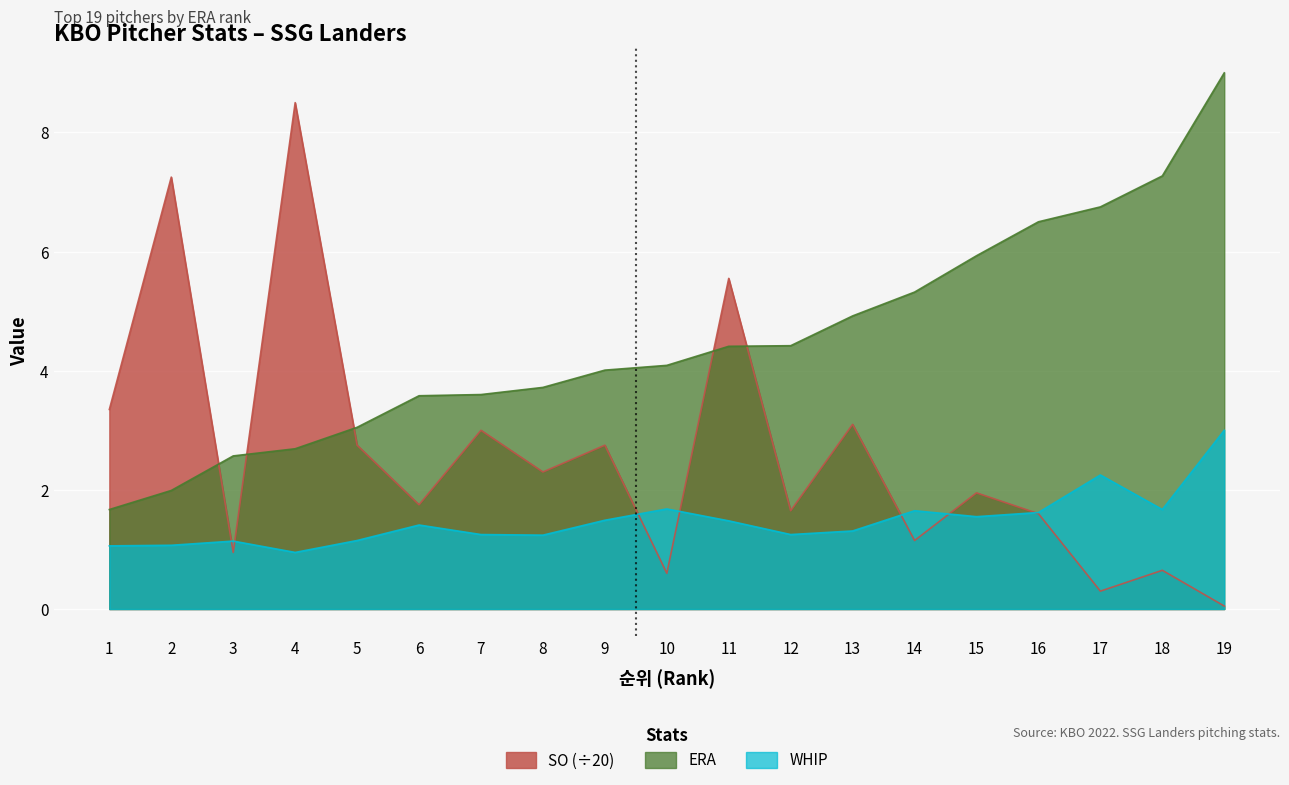

What is the spread (max minus min) of values at 14?

4.2